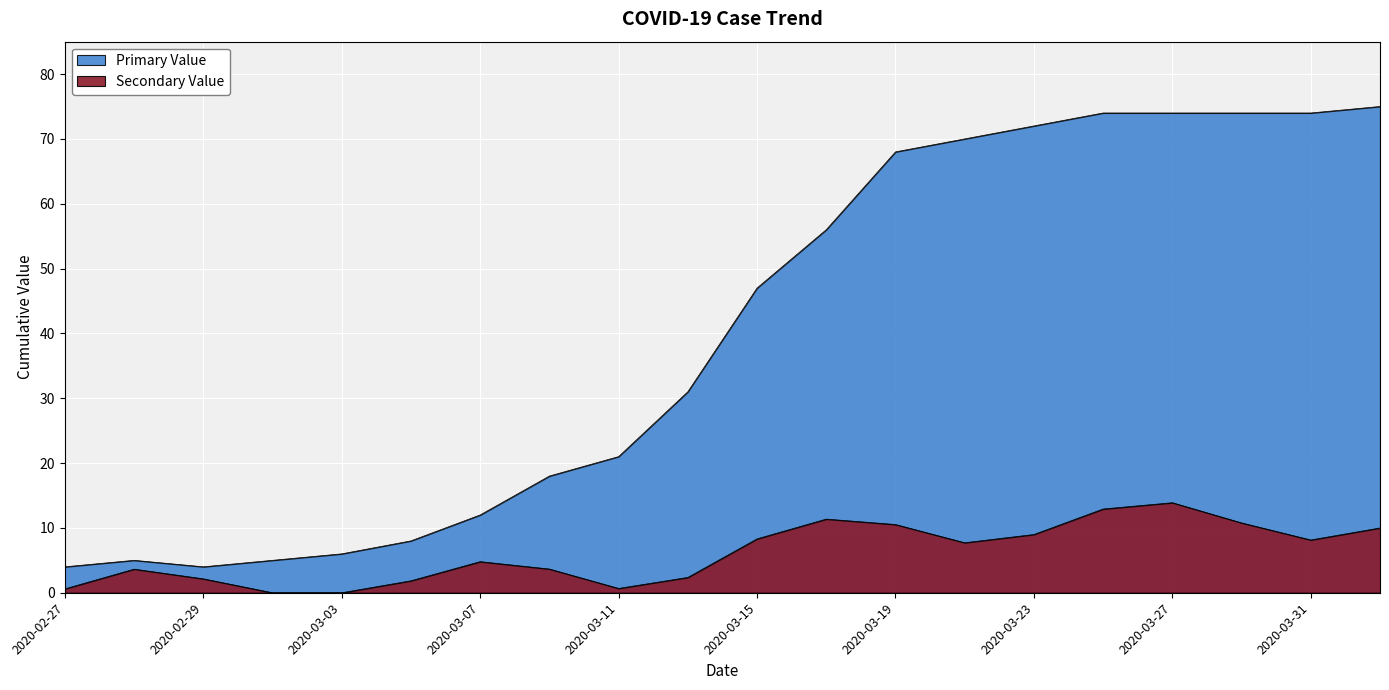

Count the number of data series in this chart.

1